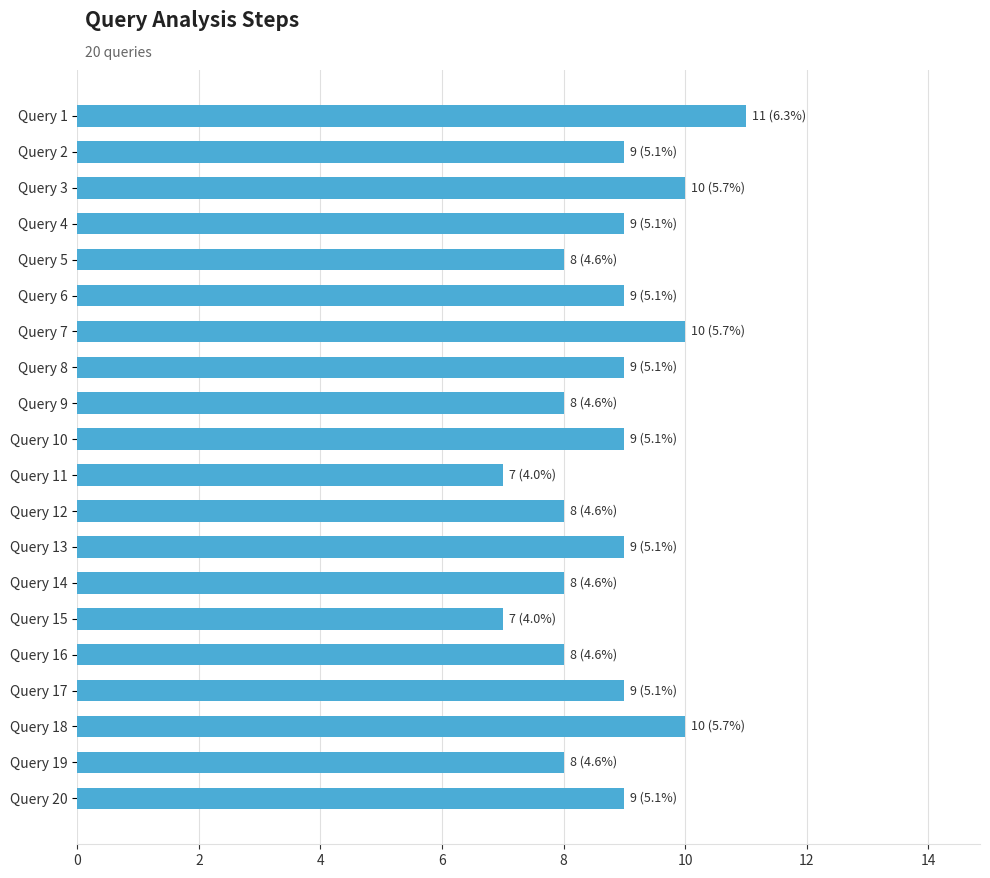

True or false: the data shows 12 at Query 4.

False